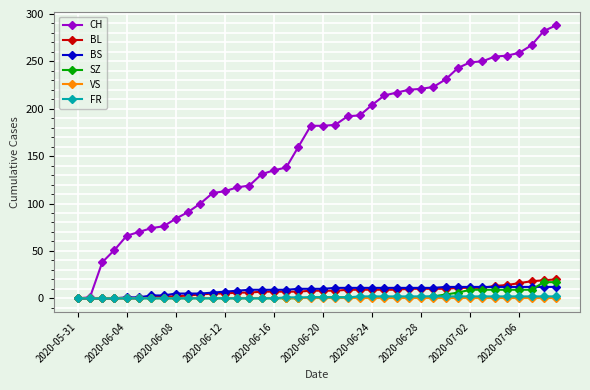

How many lines are shown in the chart?

6